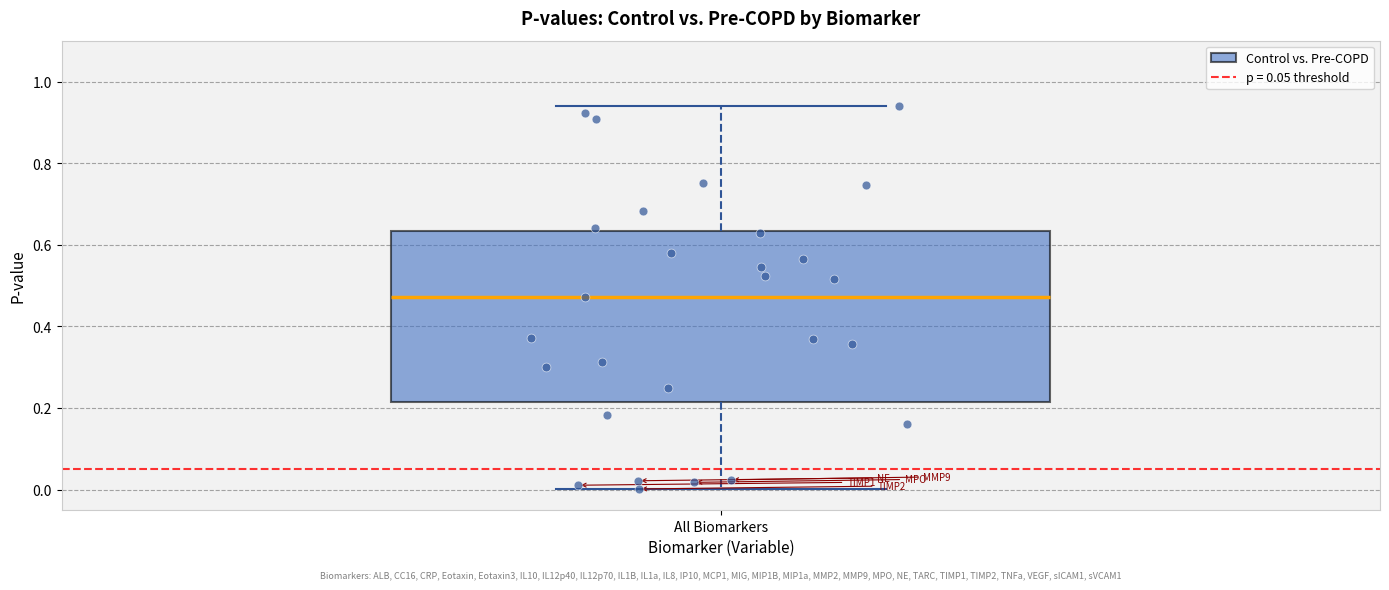

Where does the lower whisker of the box for All Biomarkers end on the y-axis? The values are not printed on the chart, so give them approximately, as read against the axis.

0.00